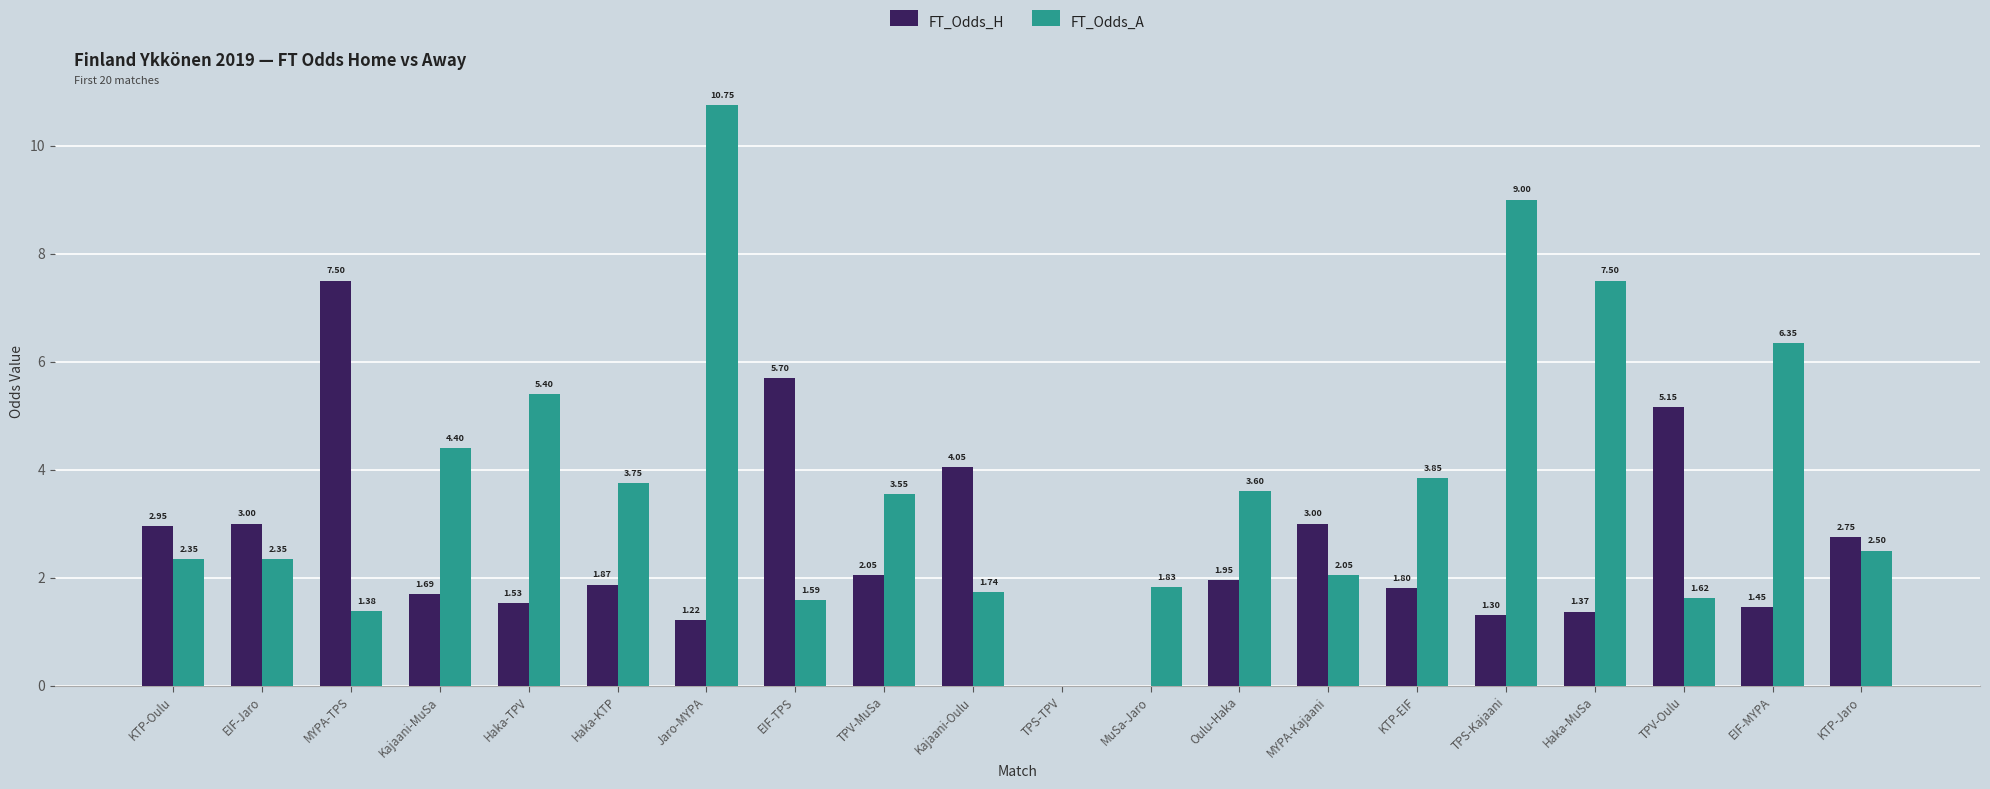

What is the highest value of the FT_Odds_H series?

7.5